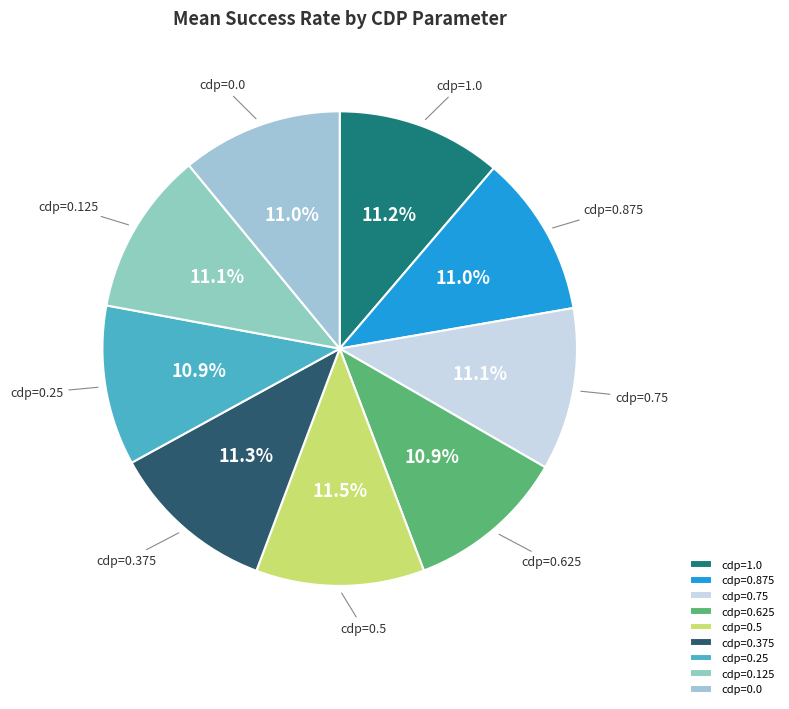

Is cdp=0.875 the majority of the pie?

No